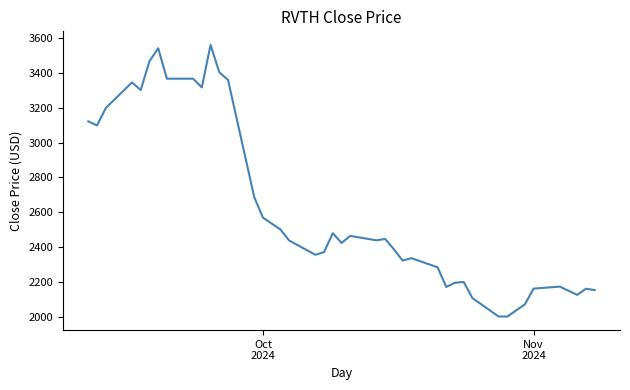

What is the sum of all values?

105478.8